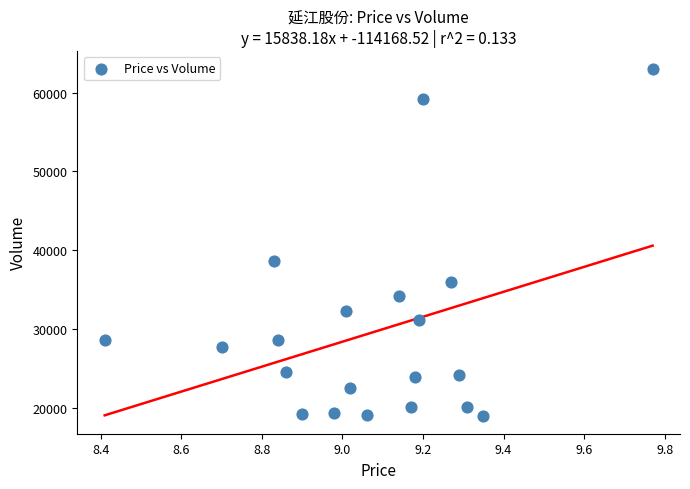

What Y value in the scatter plot is closest to 40981?

38618